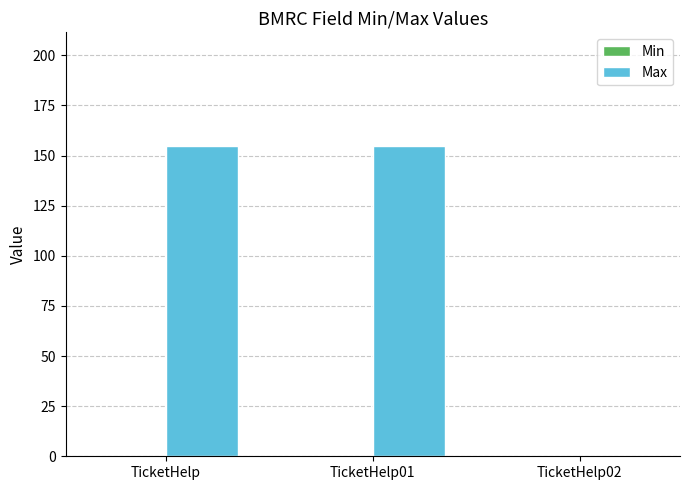

Is it true that the value at TicketHelp is 155?

True